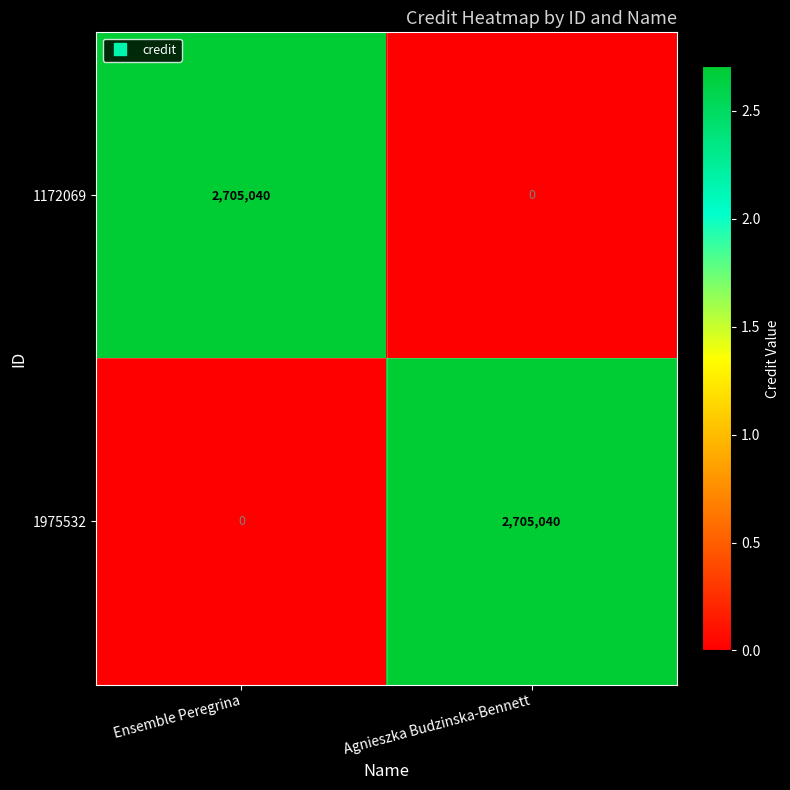

How many series are shown in this chart?

2